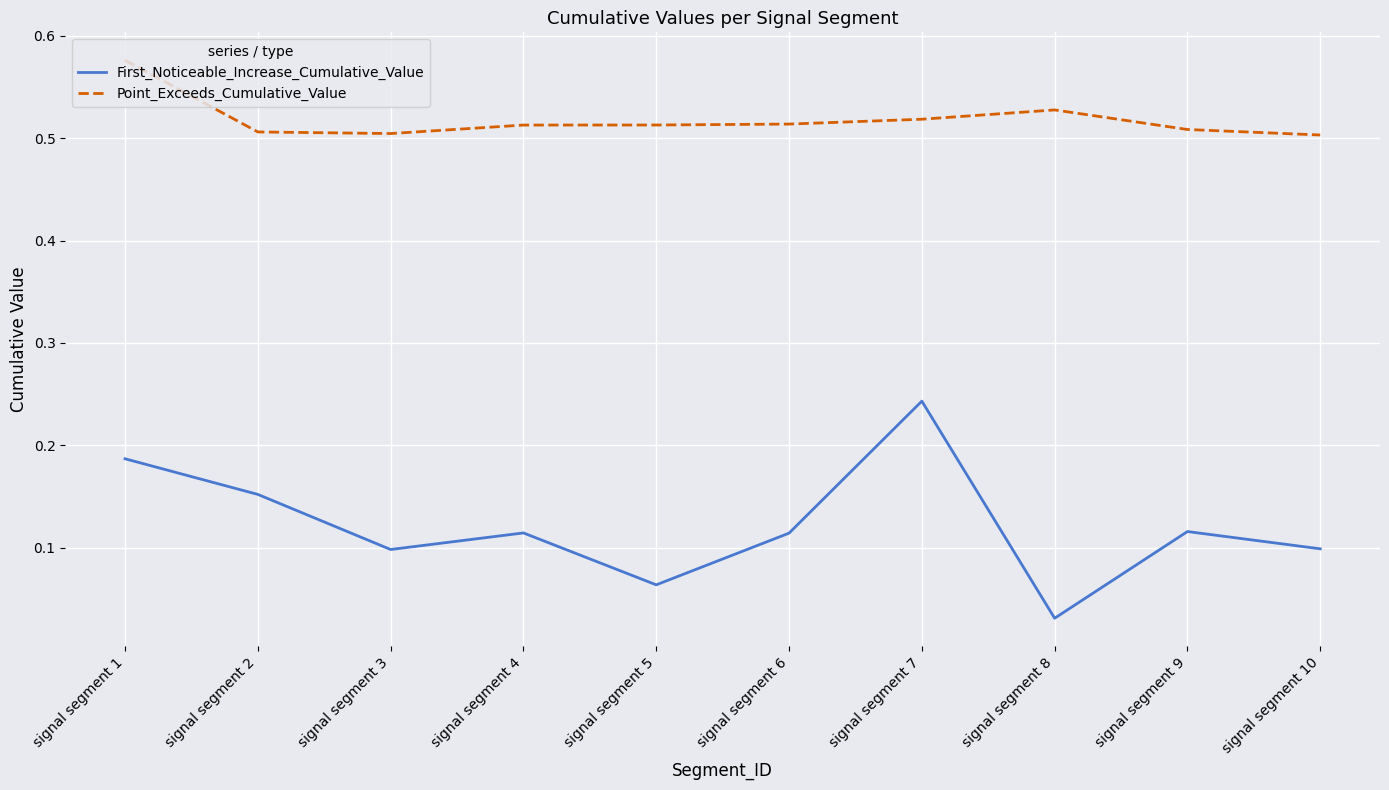

How many lines are shown in the chart?

2